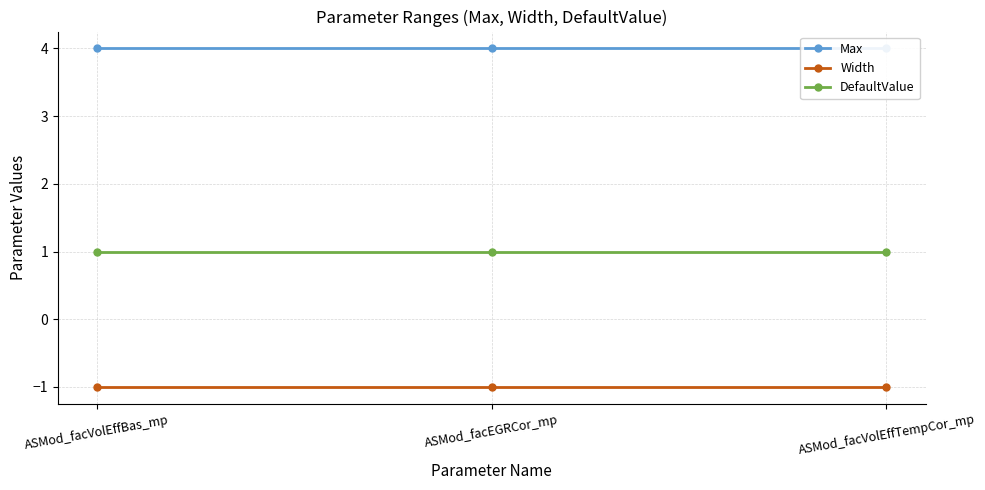

The value of Width at ASMod_facVolEffTempCor_mp is -1.8. True or false?

False